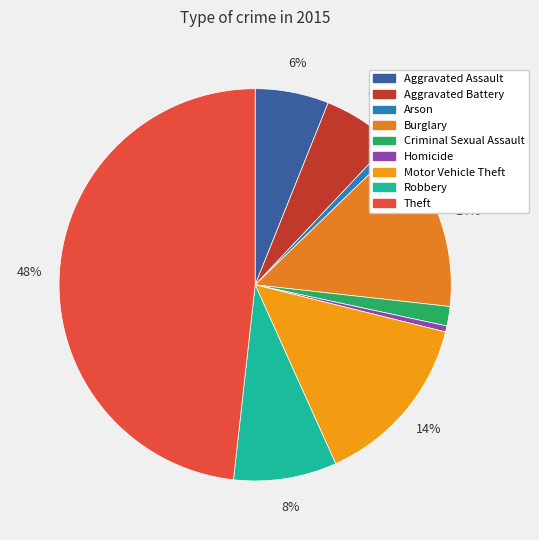

Which category has the smallest portion of the pie?

Homicide